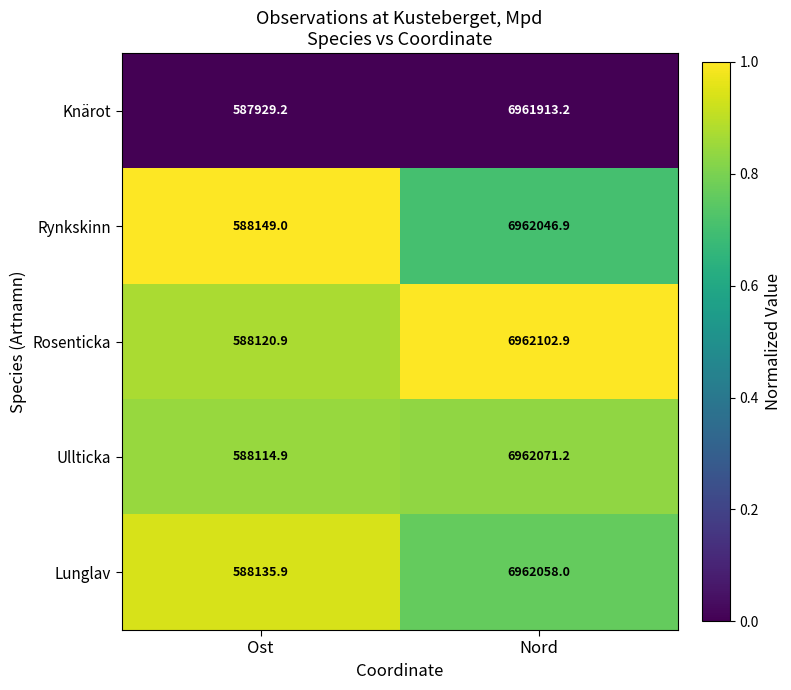

Reading left to right, what are all the values shown in this chart?

Knärot: Ost=587929.2	Nord=6961913.2
Rynkskinn: Ost=588149.0	Nord=6962046.9
Rosenticka: Ost=588120.9	Nord=6962102.9
Ullticka: Ost=588114.9	Nord=6962071.2
Lunglav: Ost=588135.9	Nord=6962058.0